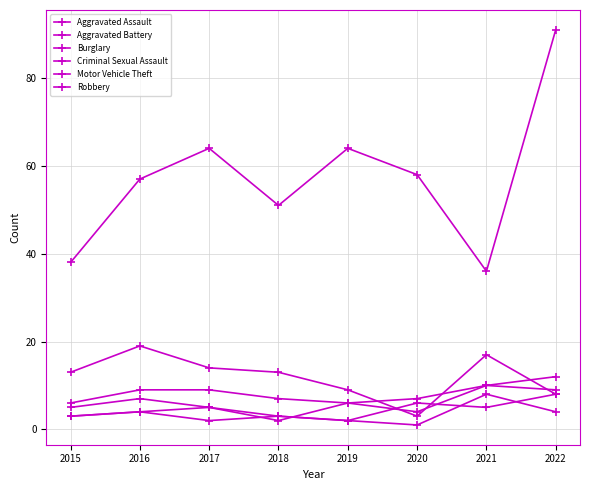

How many lines are shown in the chart?

6